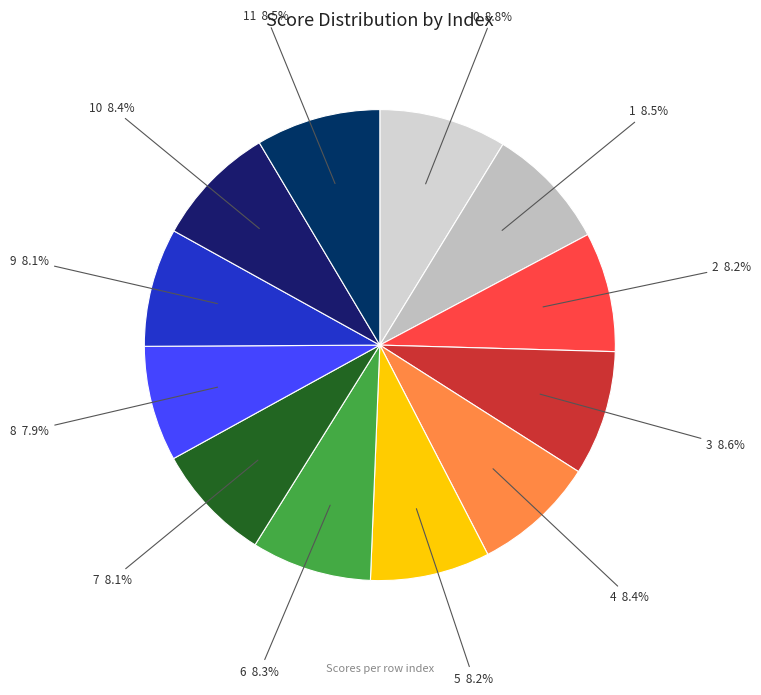

What percentage is NOT represented by 7?

91.9%